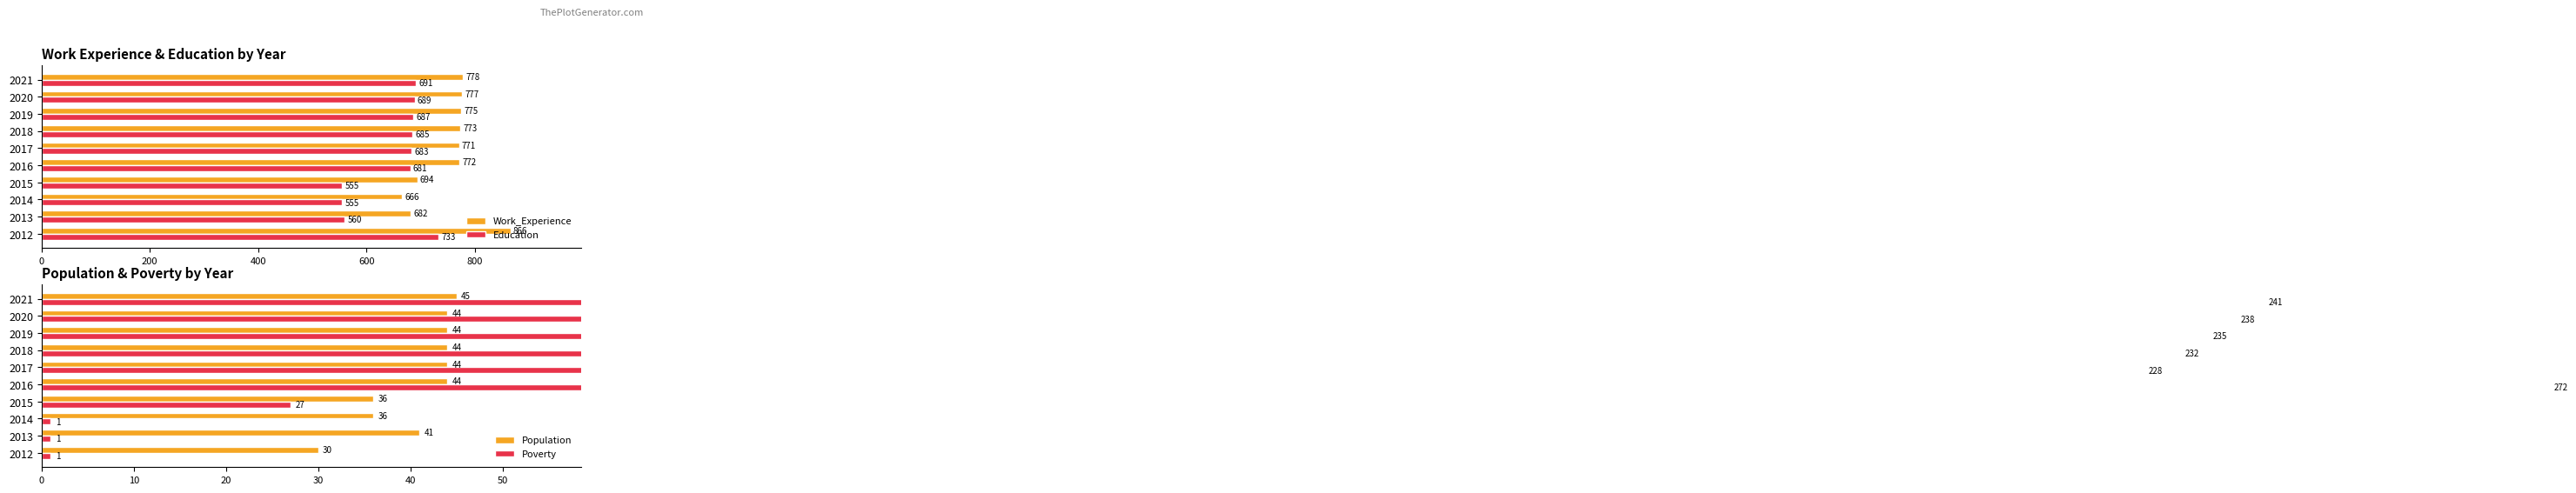

What is the sum of all Work_Experience values?

7554